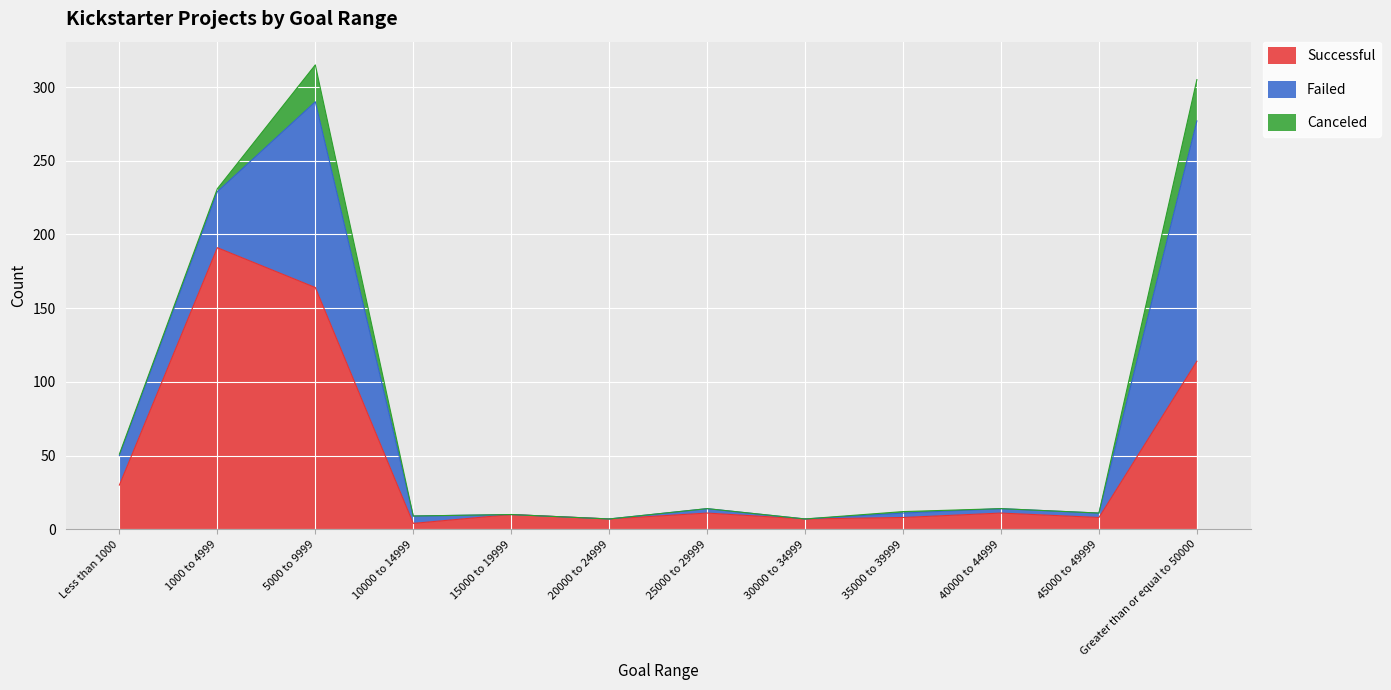

What value does the Failed series have at 35000 to 39999?

3